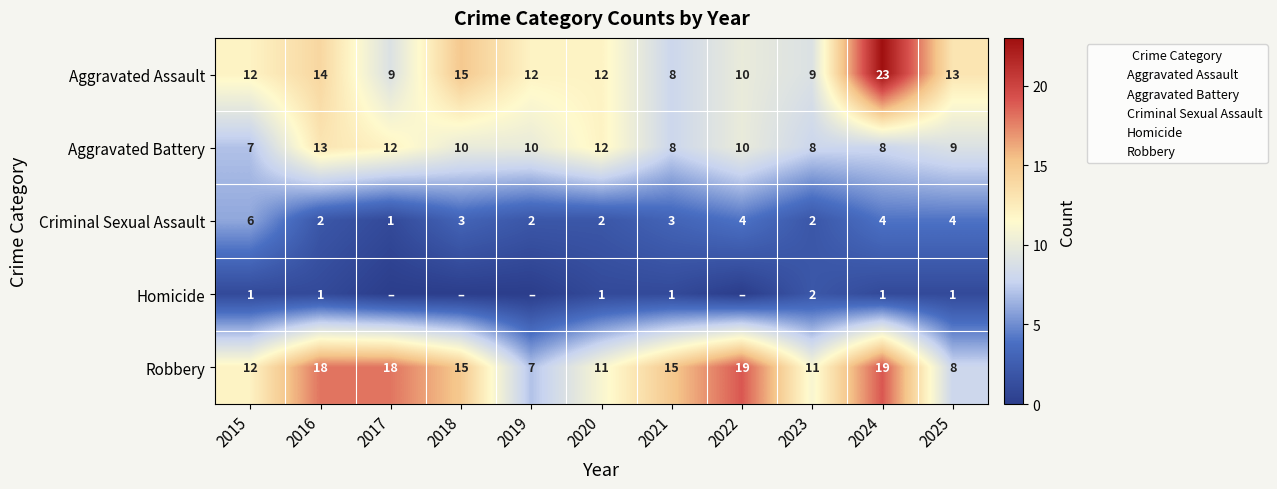

Which label corresponds to the largest value in the chart?

2024